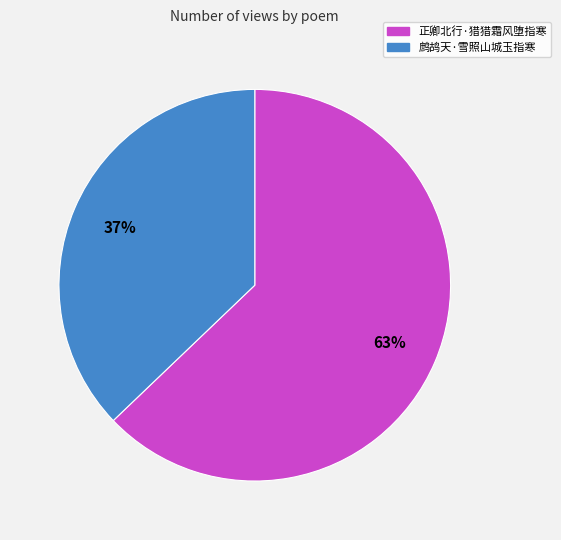

Do 鹧鸪天·雪照山城玉指寒 and 正卿北行·猎猎霜风堕指寒 together represent more than half of the pie?

Yes